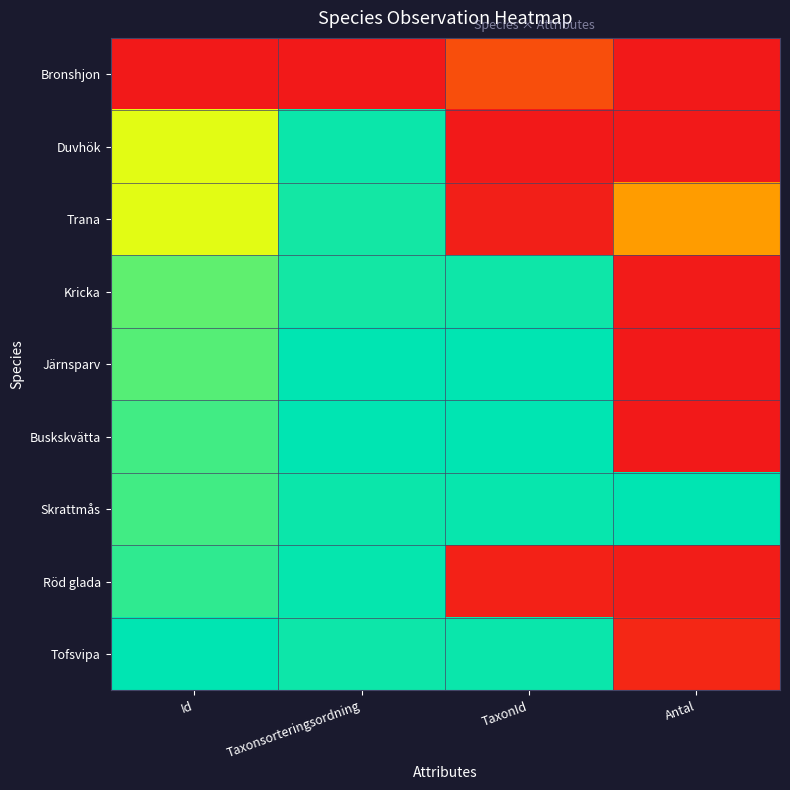

Reading left to right, transcribe all the data shown in this chart.

Bronshjon: Id=0.0	Taxonsorteringsordning=0.0	TaxonId=0.2	Antal=0.0
Duvhök: Id=0.7	Taxonsorteringsordning=1.0	TaxonId=0.0	Antal=0.0
Trana: Id=0.7	Taxonsorteringsordning=1.0	TaxonId=0.0	Antal=0.4
Kricka: Id=0.9	Taxonsorteringsordning=1.0	TaxonId=1.0	Antal=0.0
Järnsparv: Id=0.9	Taxonsorteringsordning=1.0	TaxonId=1.0	Antal=0.0
Buskskvätta: Id=0.9	Taxonsorteringsordning=1.0	TaxonId=1.0	Antal=0.0
Skrattmås: Id=0.9	Taxonsorteringsordning=1.0	TaxonId=1.0	Antal=1.0
Röd glada: Id=0.9	Taxonsorteringsordning=1.0	TaxonId=0.0	Antal=0.0
Tofsvipa: Id=1.0	Taxonsorteringsordning=1.0	TaxonId=1.0	Antal=0.0